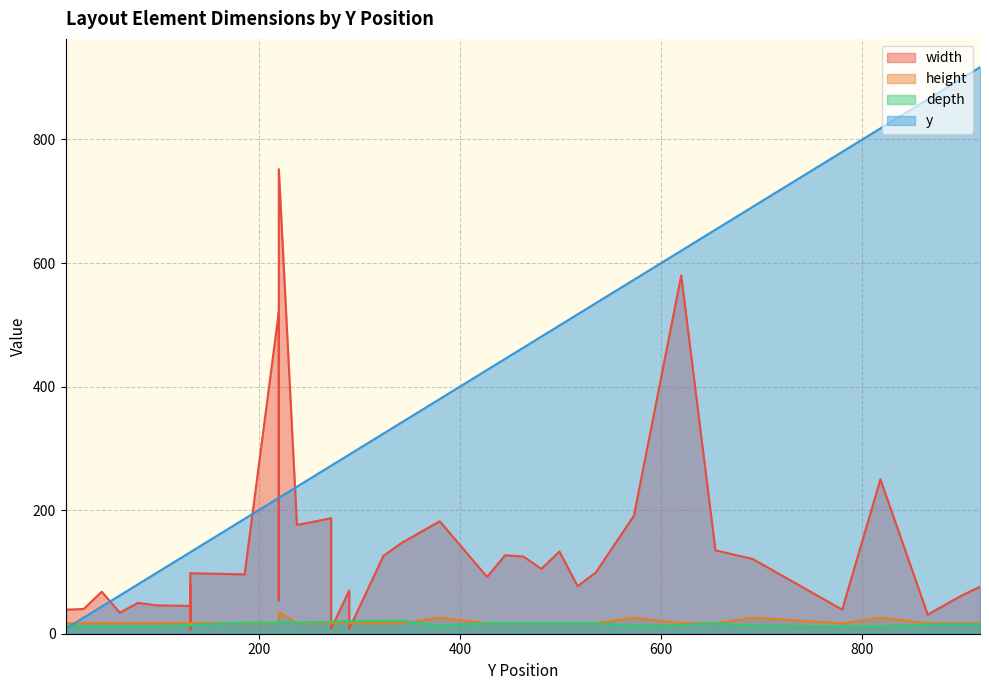

At how many categories does at least one series exceed 678?

7